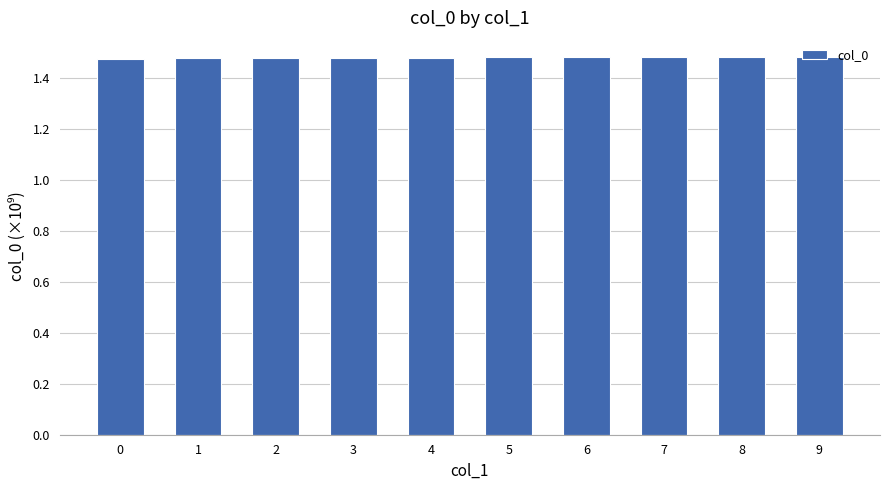

What is the sum of the values at 6 and 5?

3.0